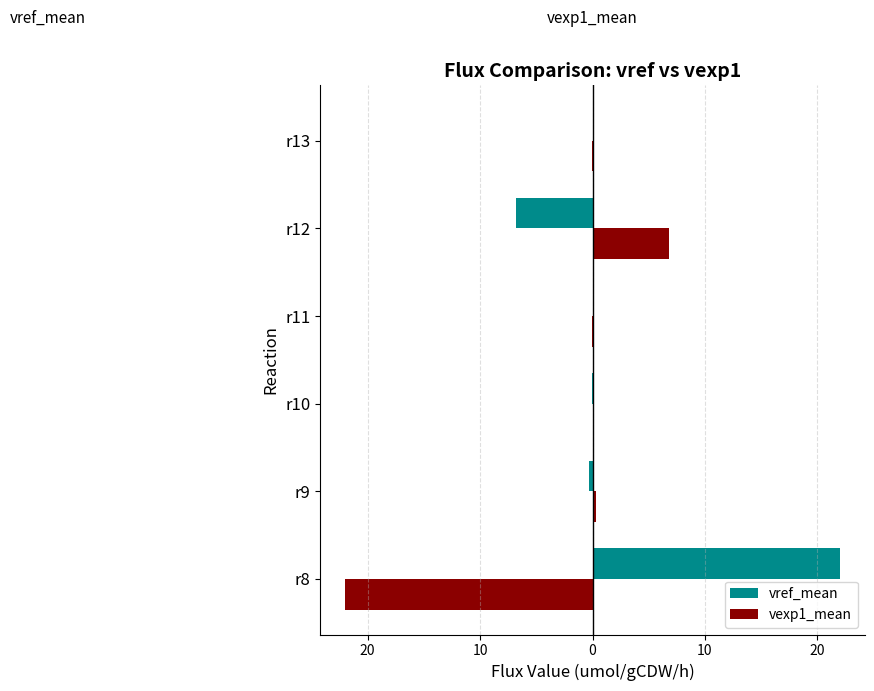

What are all the series names shown in the legend?

vref_mean, vexp1_mean